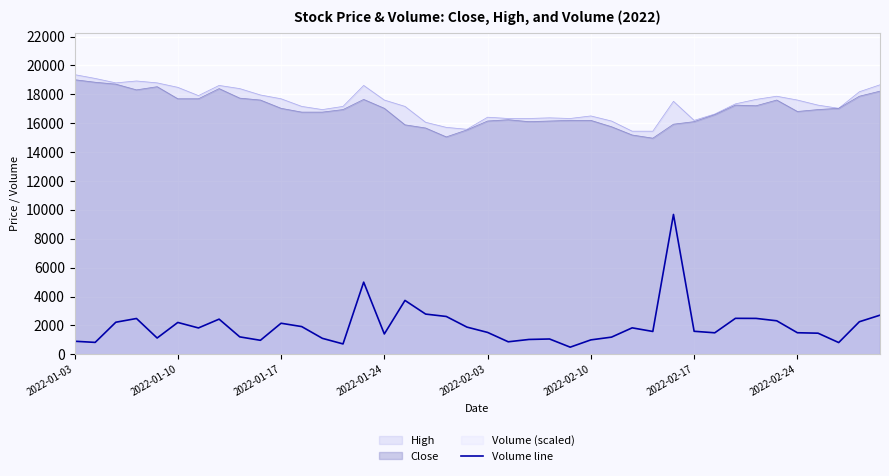

True or false: the data has more than 2 interior local peaks.

True